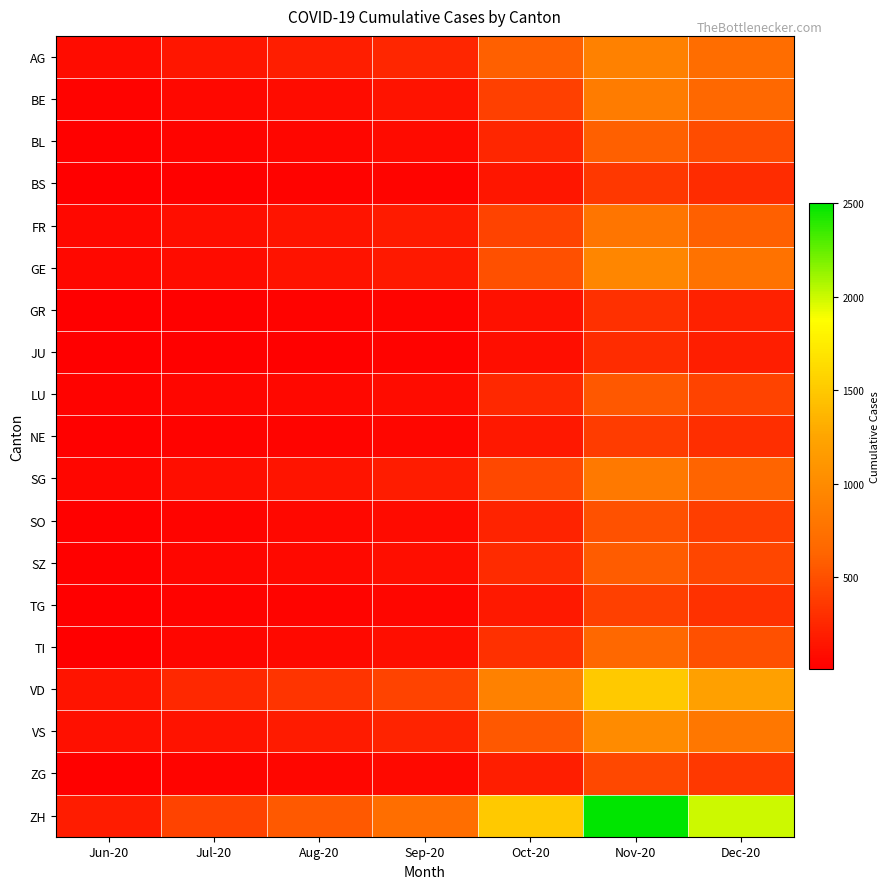

Reading left to right, transcribe all the data shown in this chart.

AG: Jun-20=88	Jul-20=153	Aug-20=200	Sep-20=250	Oct-20=600	Nov-20=900	Dec-20=700
BE: Jun-20=27	Jul-20=59	Aug-20=90	Sep-20=130	Oct-20=400	Nov-20=850	Dec-20=650
BL: Jun-20=17	Jul-20=38	Aug-20=55	Sep-20=80	Oct-20=250	Nov-20=600	Dec-20=480
BS: Jun-20=7	Jul-20=21	Aug-20=30	Sep-20=45	Oct-20=150	Nov-20=350	Dec-20=280
FR: Jun-20=61	Jul-20=100	Aug-20=140	Sep-20=180	Oct-20=420	Nov-20=780	Dec-20=600
GE: Jun-20=56	Jul-20=92	Aug-20=130	Sep-20=170	Oct-20=500	Nov-20=950	Dec-20=750
GR: Jun-20=9	Jul-20=18	Aug-20=28	Sep-20=40	Oct-20=120	Nov-20=300	Dec-20=220
JU: Jun-20=12	Jul-20=17	Aug-20=25	Sep-20=35	Oct-20=100	Nov-20=280	Dec-20=200
LU: Jun-20=27	Jul-20=46	Aug-20=65	Sep-20=90	Oct-20=260	Nov-20=550	Dec-20=420
NE: Jun-20=23	Jul-20=29	Aug-20=40	Sep-20=55	Oct-20=160	Nov-20=380	Dec-20=290
SG: Jun-20=54	Jul-20=104	Aug-20=140	Sep-20=185	Oct-20=450	Nov-20=820	Dec-20=630
SO: Jun-20=19	Jul-20=41	Aug-20=58	Sep-20=80	Oct-20=230	Nov-20=510	Dec-20=390
SZ: Jun-20=21	Jul-20=49	Aug-20=68	Sep-20=95	Oct-20=270	Nov-20=580	Dec-20=440
TG: Jun-20=15	Jul-20=27	Aug-20=40	Sep-20=55	Oct-20=170	Nov-20=400	Dec-20=310
TI: Jun-20=14	Jul-20=50	Aug-20=72	Sep-20=100	Oct-20=300	Nov-20=650	Dec-20=500
VD: Jun-20=138	Jul-20=252	Aug-20=330	Sep-20=420	Oct-20=900	Nov-20=1500	Dec-20=1200
VS: Jun-20=105	Jul-20=128	Aug-20=175	Sep-20=230	Oct-20=550	Nov-20=1000	Dec-20=800
ZG: Jun-20=23	Jul-20=41	Aug-20=55	Sep-20=75	Oct-20=200	Nov-20=450	Dec-20=350
ZH: Jun-20=189	Jul-20=423	Aug-20=560	Sep-20=710	Oct-20=1500	Nov-20=2500	Dec-20=2000